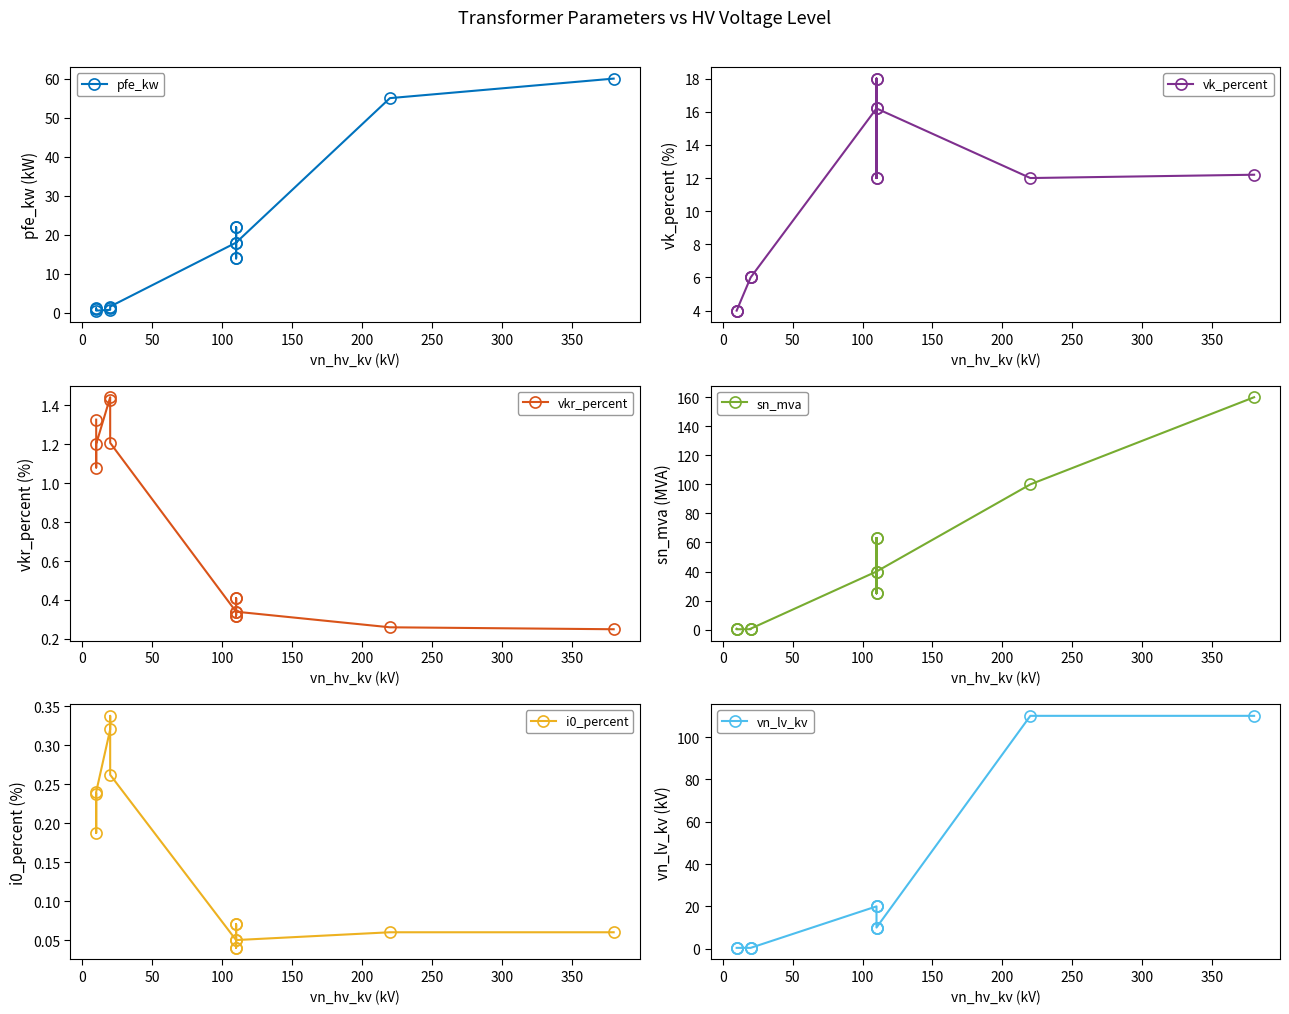

What are all the series names shown in the legend?

pfe_kw, vk_percent, vkr_percent, sn_mva, i0_percent, vn_lv_kv